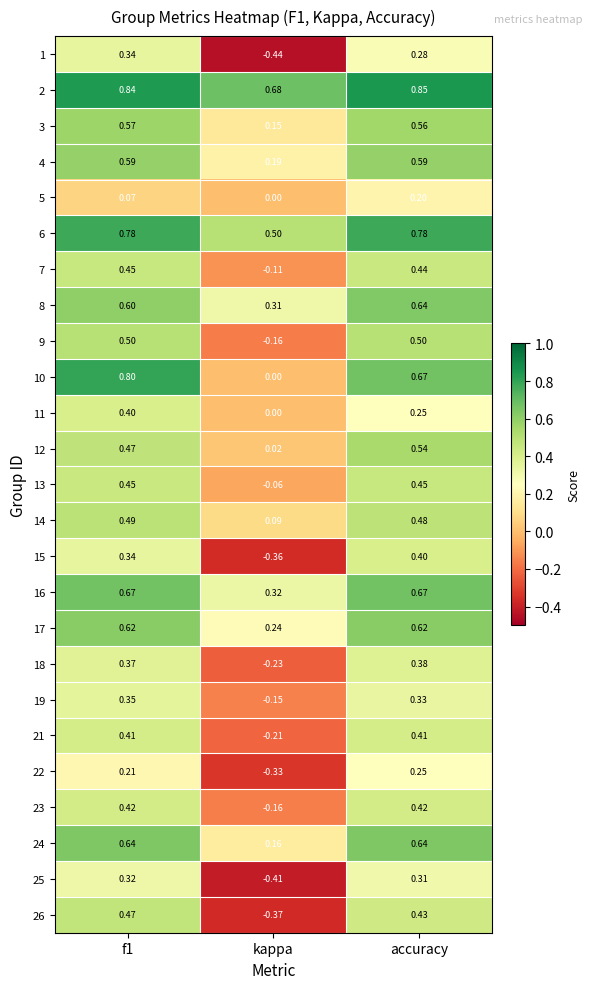

Where is 17 nearest to the value 0?

kappa